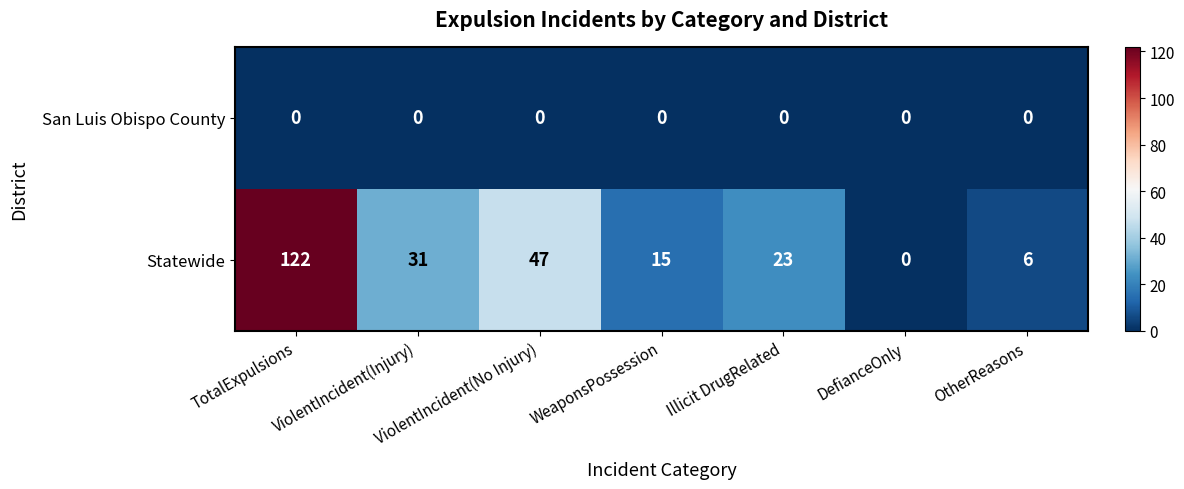

How many distinct data groups are displayed?

2